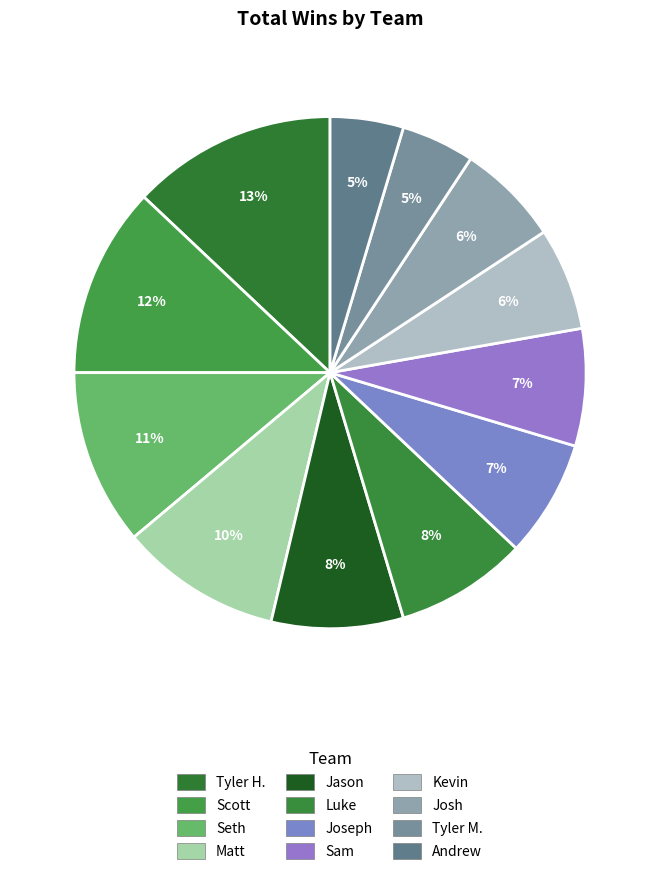

What is the largest slice in the pie chart?

Tyler H.